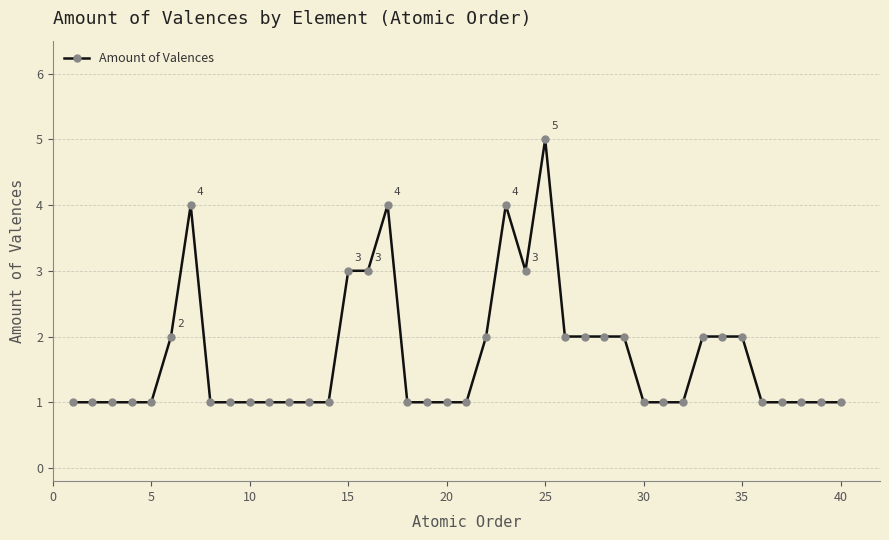

What is the value of the 10th point from the left?

1